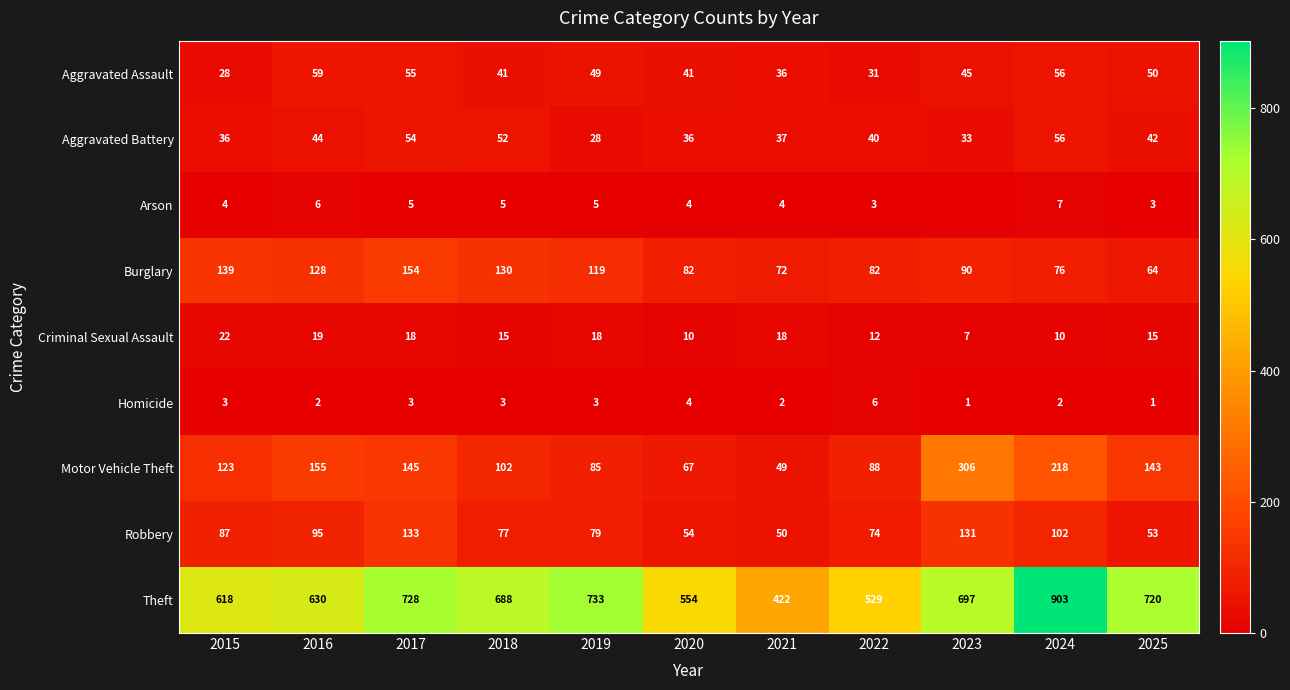

Between 2016 and 2024, which series saw the biggest shift?

Theft